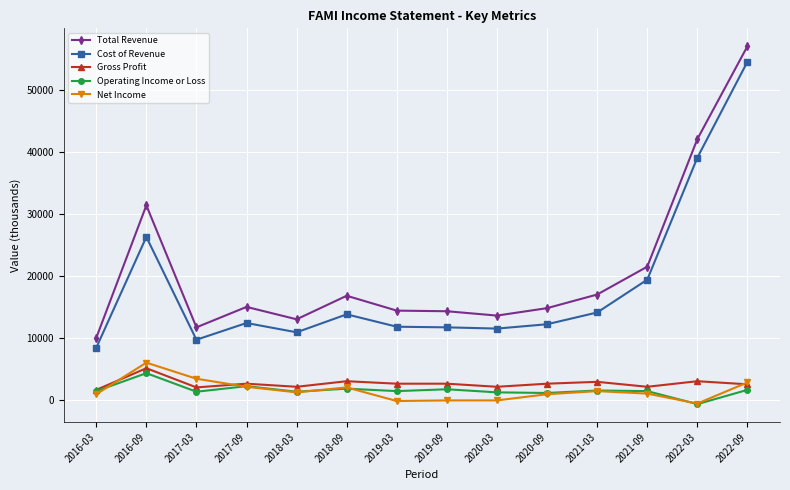

Count the number of data series in this chart.

5